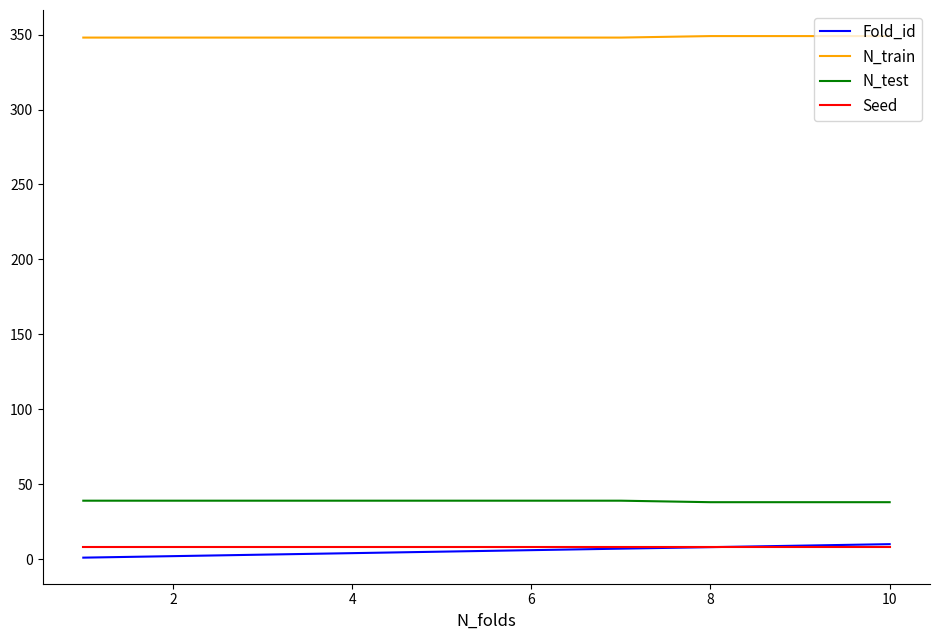

How many categories are shown in the chart?

10